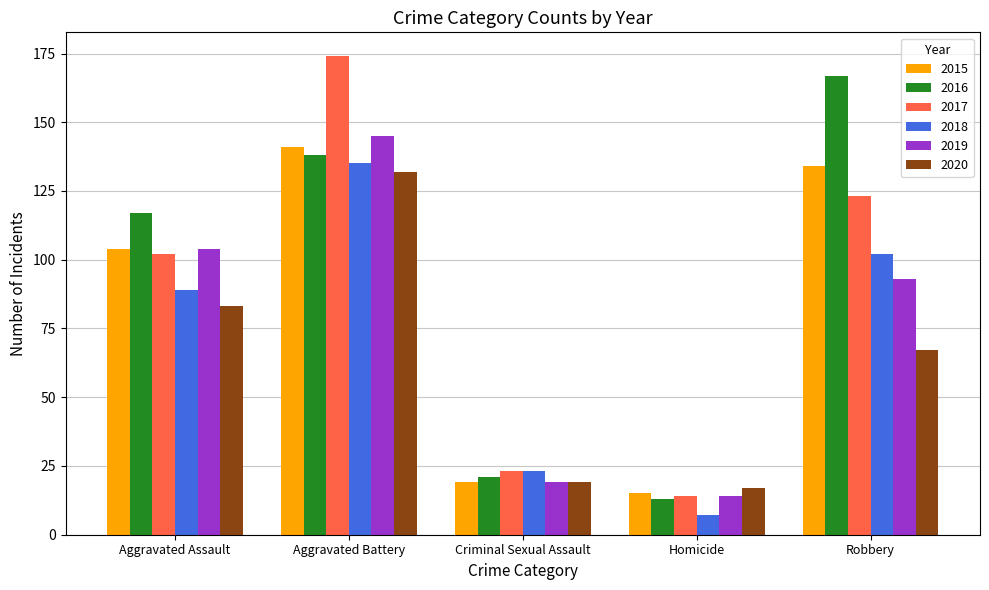

What is the label of the 4th bar from the left?

Homicide